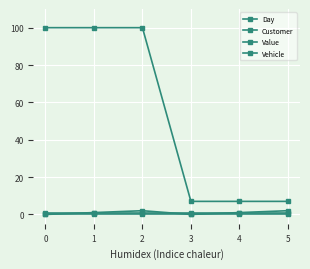

True or false: Day and Customer intersect in this chart.

False